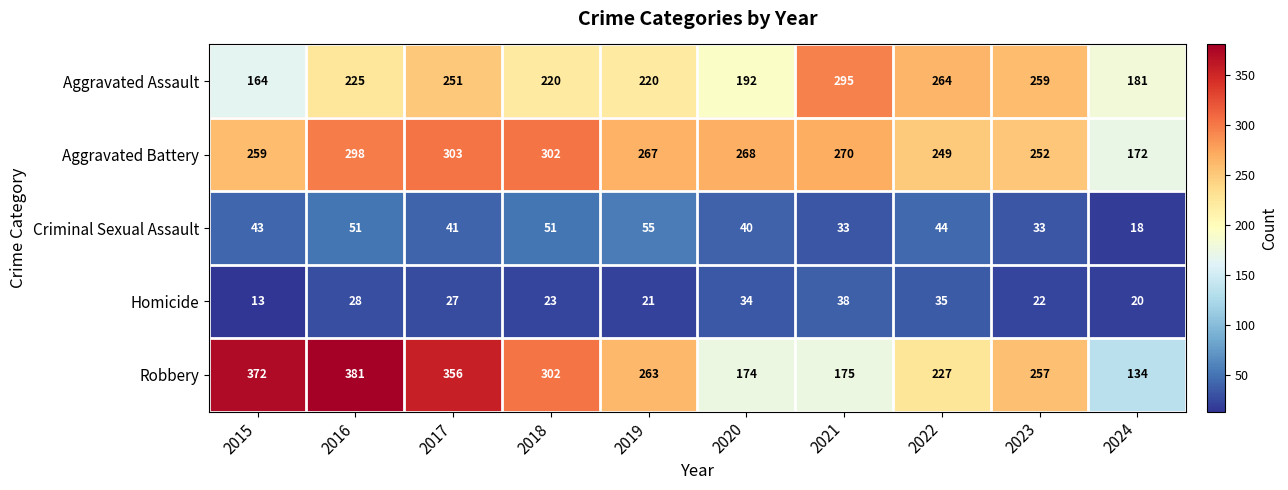

What is the average value of the Aggravated Battery series?

264